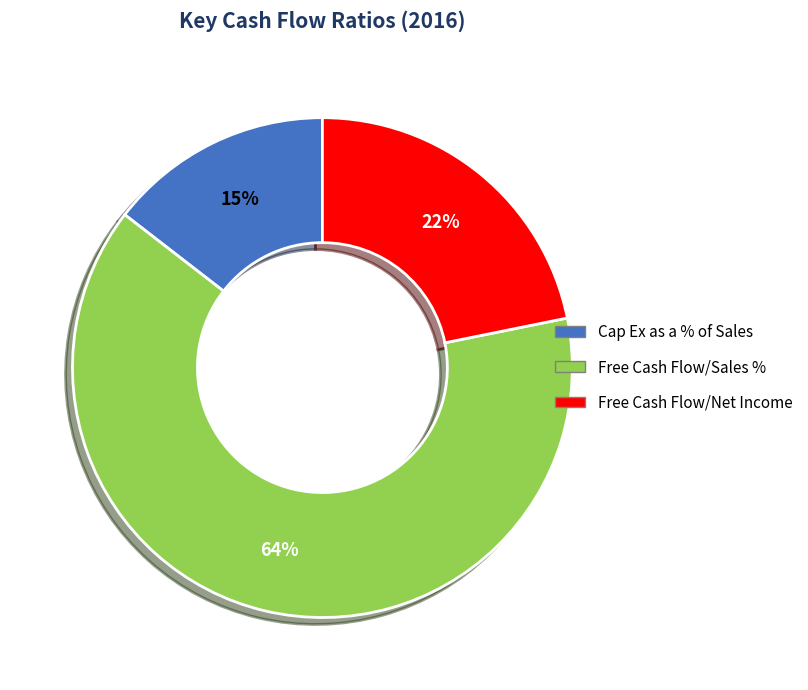

Rank the categories by value from highest to lowest.

Free Cash Flow/Sales %, Free Cash Flow/Net Income, Cap Ex as a % of Sales